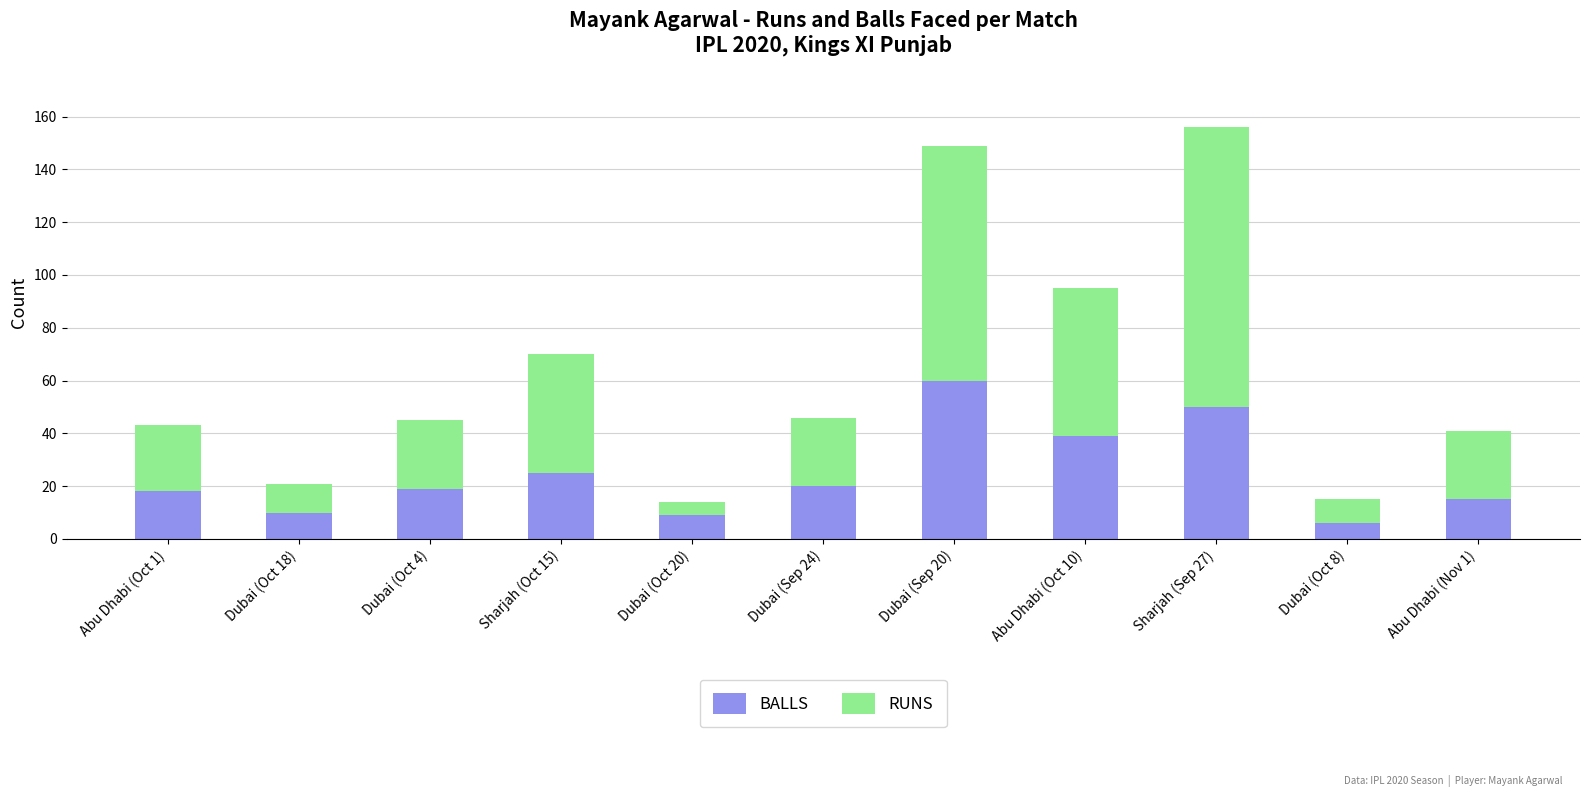

What is the sum of all BALLS values?

271